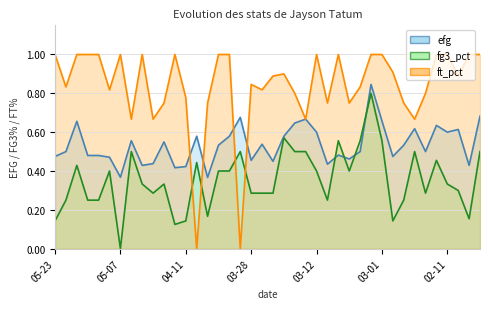

The fg3_pct series shows 0.6 at 04-24. True or false?

False